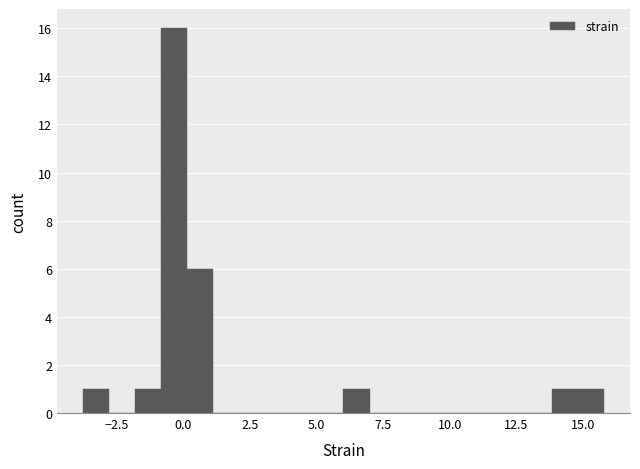

Read against the x-axis, roughly where is the centre of the tallest bar?

-0.5